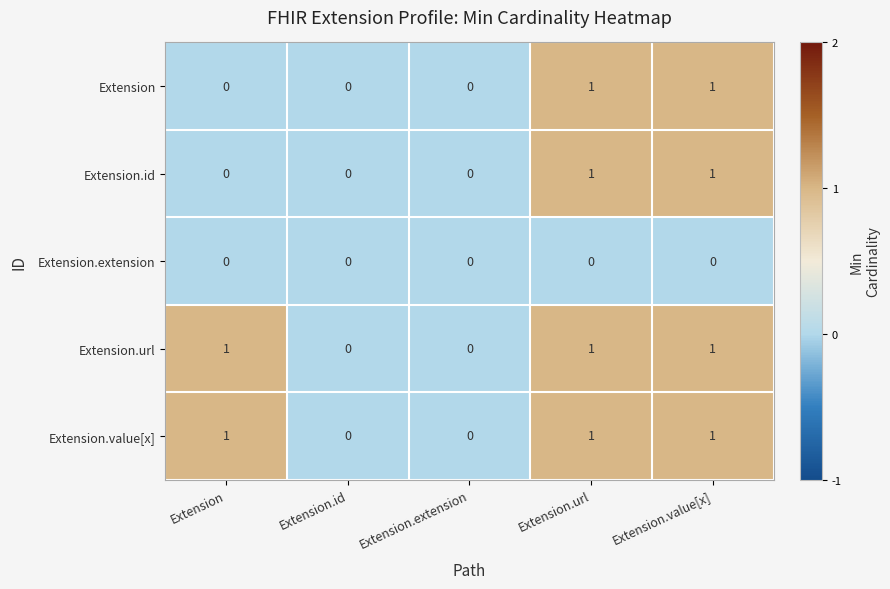

Reading right to left, what are all the values shown in this chart?

Extension: 1	1	0	0	0
Extension.id: 1	1	0	0	0
Extension.extension: 0	0	0	0	0
Extension.url: 1	1	0	0	1
Extension.value[x]: 1	1	0	0	1